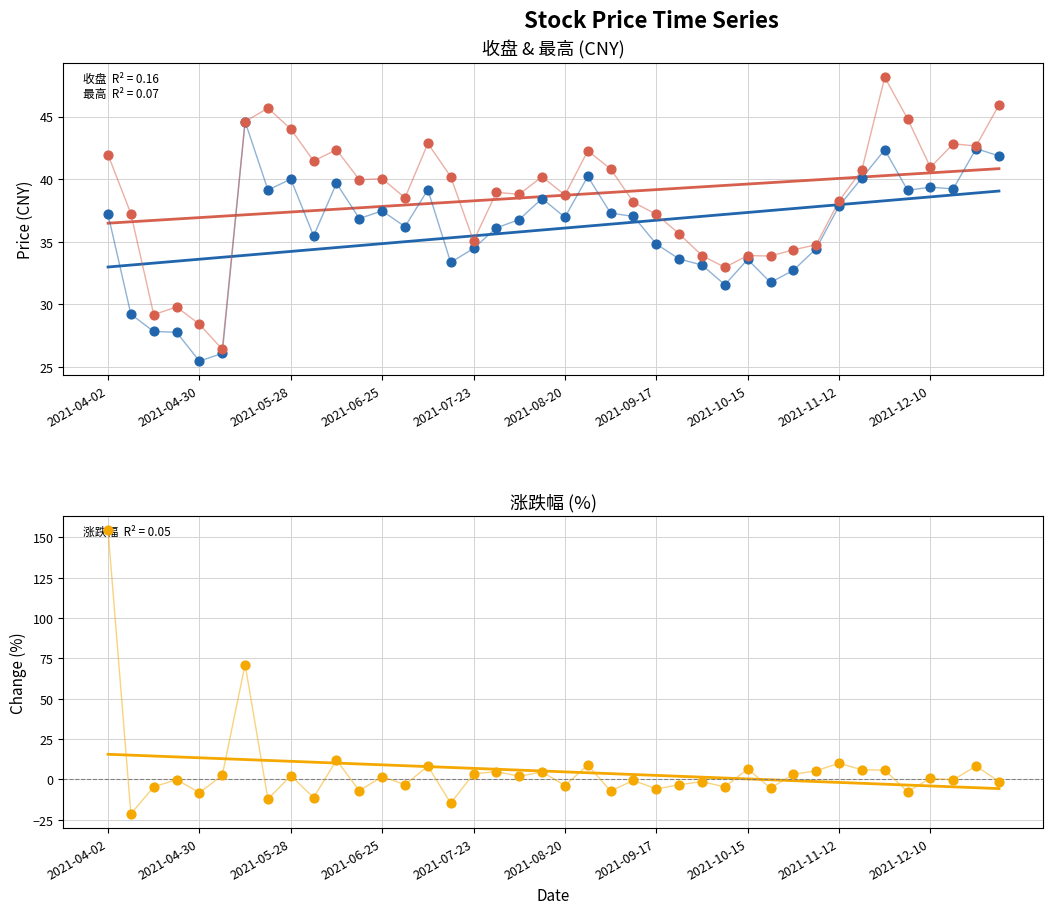

At which category is the sum across all series the highest?

2021-04-02